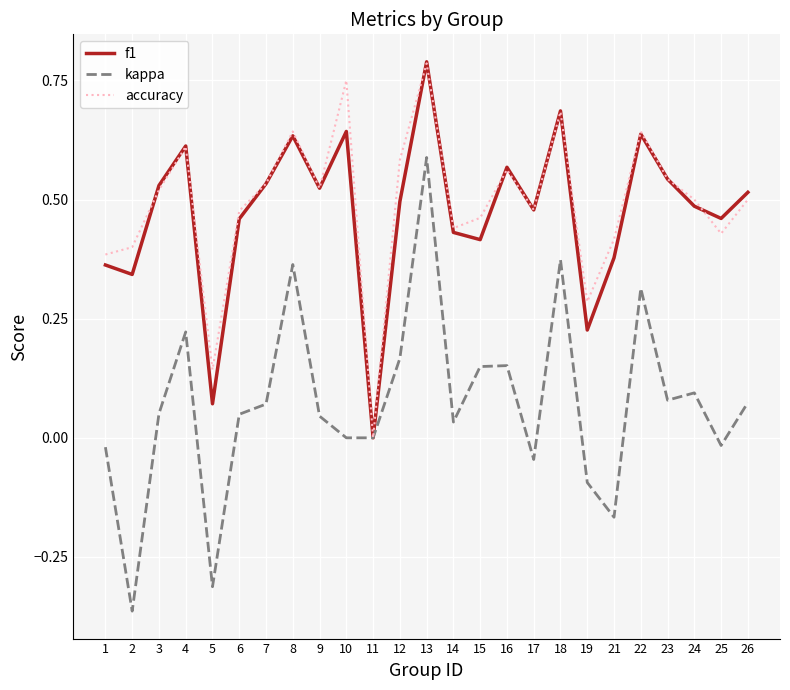

Is the value of f1 at 7 greater than the value of accuracy at 15?

Yes